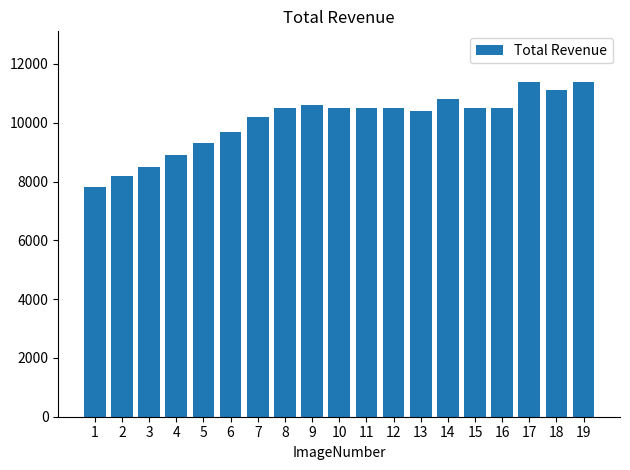

Reading left to right, extract all data points from this chart.

7800	8200	8500	8900	9300	9700	10200	10500	10600	10500	10500	10500	10400	10800	10500	10500	11400	11100	11400